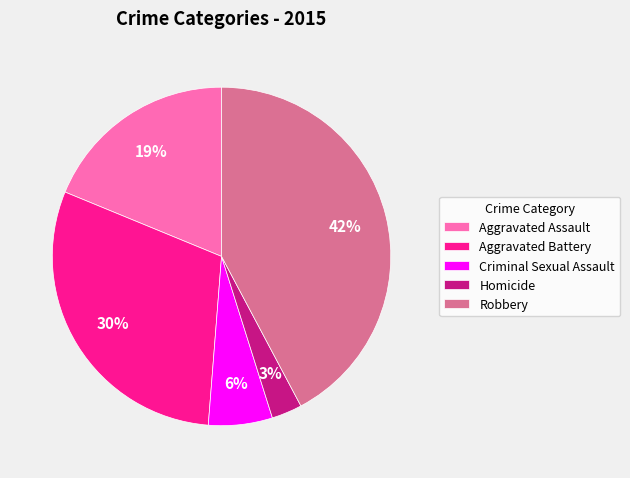

To the nearest percent, what portion does Aggravated Battery represent?

30%